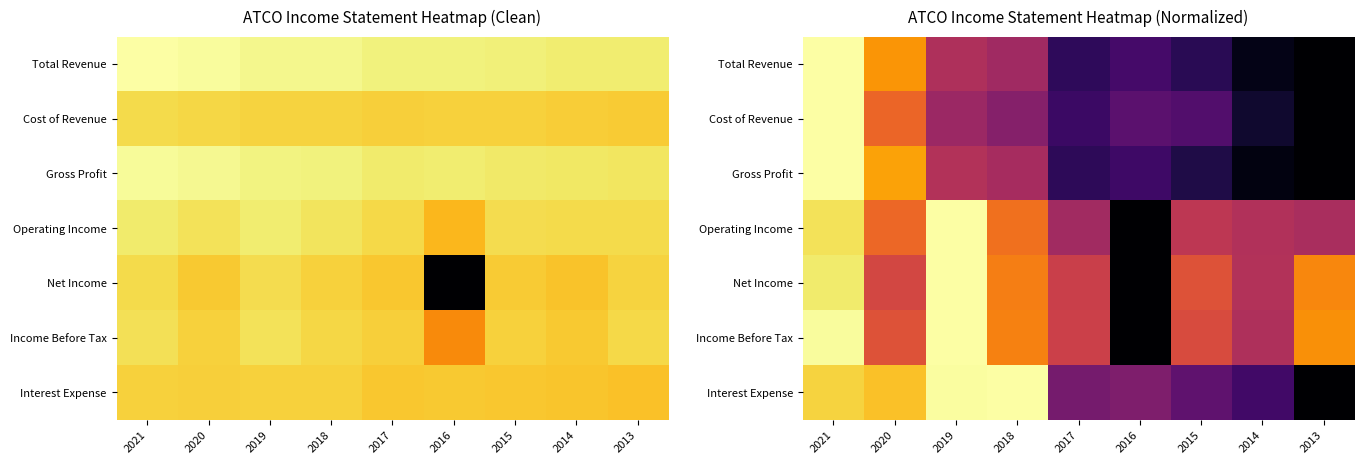

At how many categories does at least one series exceed 0?

9